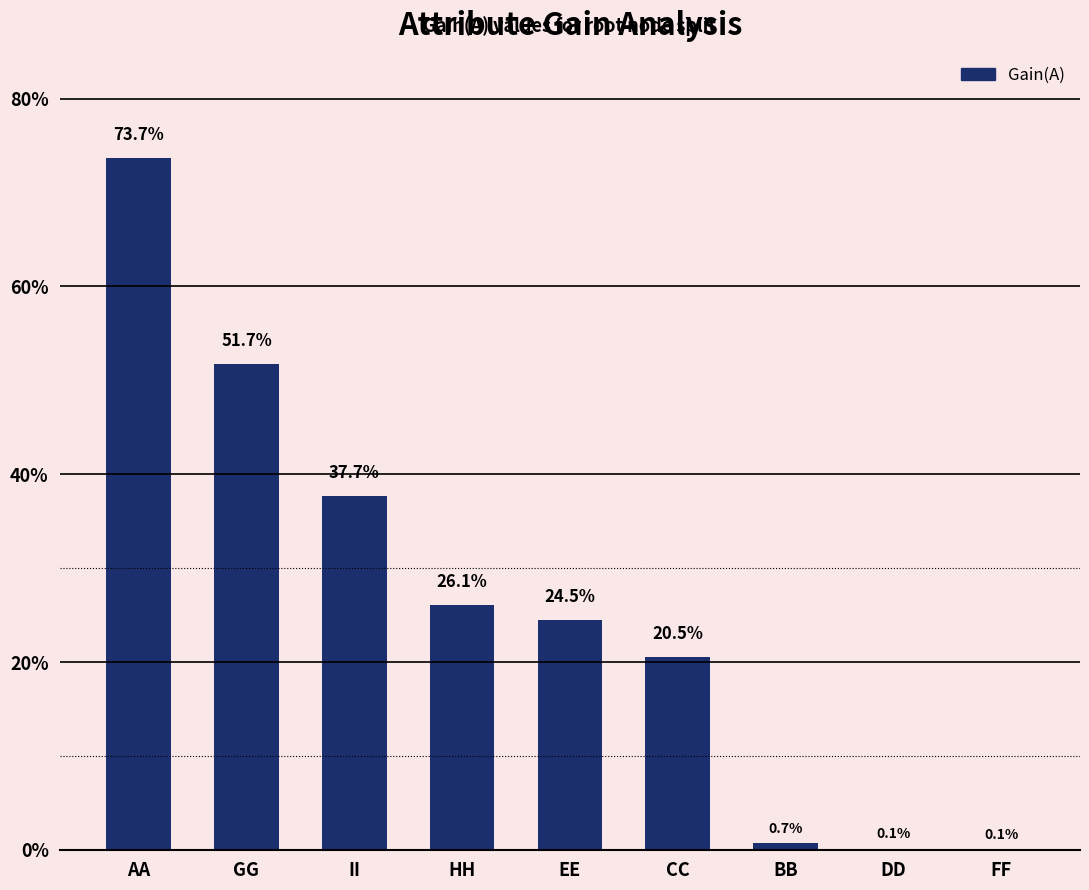

Rank the categories by value from highest to lowest.

AA, GG, II, HH, EE, CC, BB, DD, FF